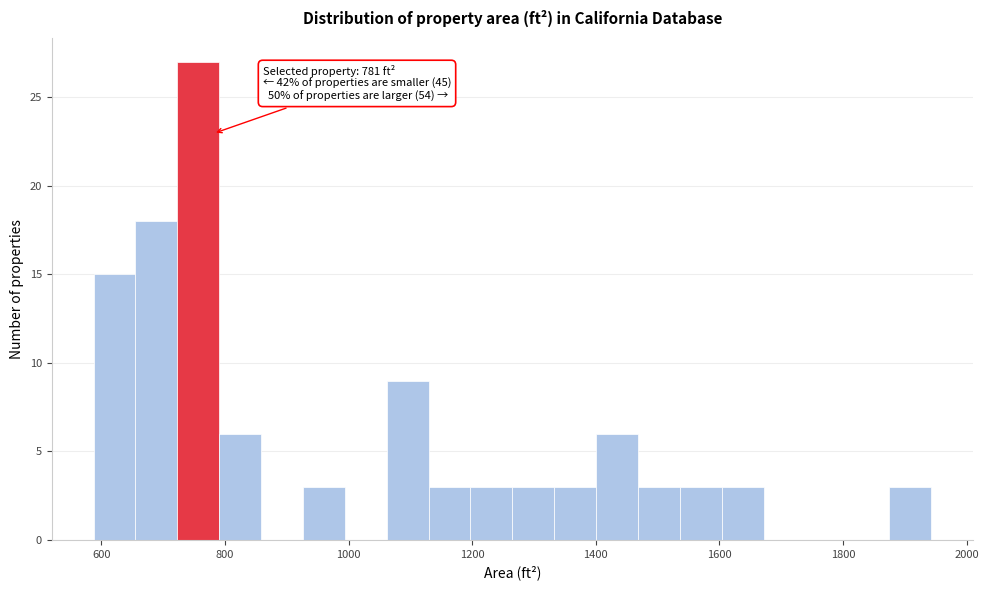

Read against the x-axis, roughly where is the centre of the tallest bar?

760